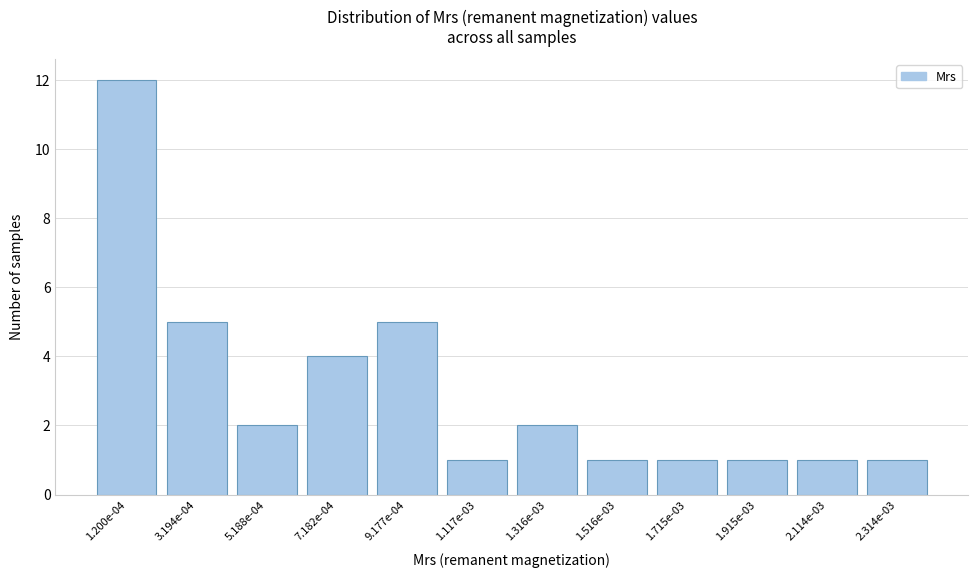

Reading left to right, transcribe all the data shown in this chart.

12	5	2	4	5	1	2	1	1	1	1	1